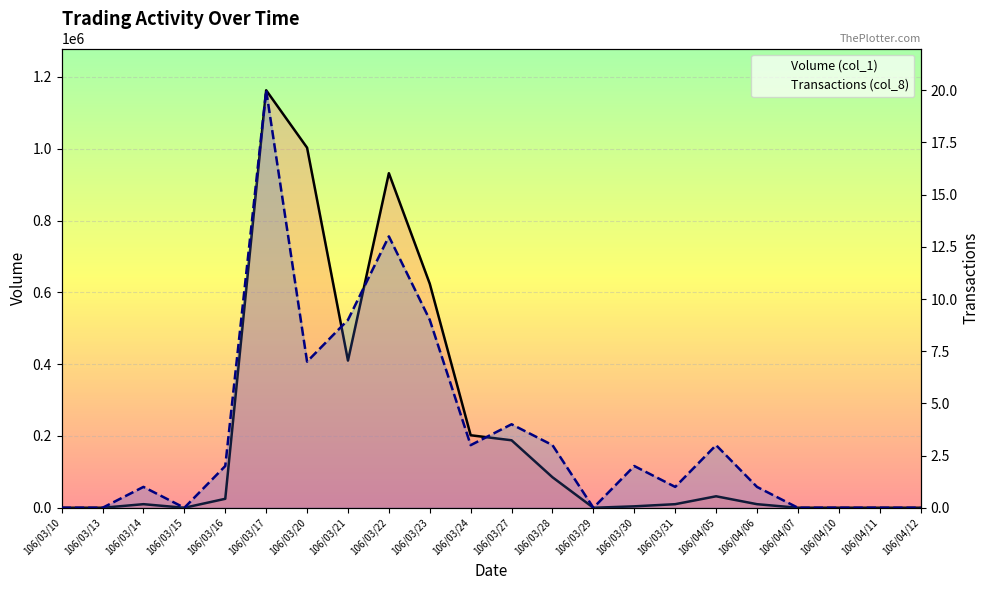

At which category does the chart reach its minimum across all series?

106/03/10